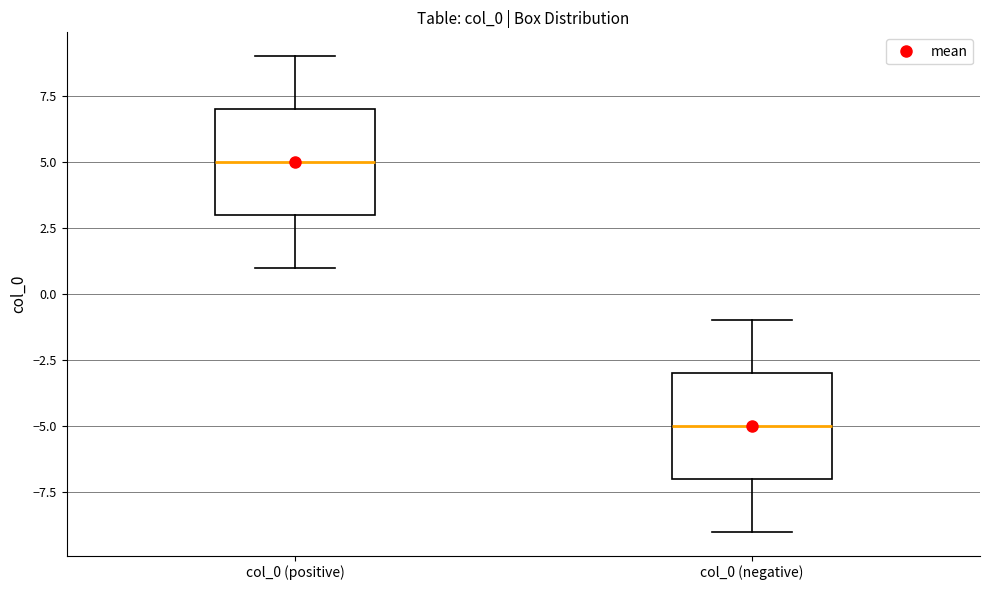

Reading left to right, transcribe this box plot: for each box, give where its median line is, the range the box spans, and where its two whiskers end, as read against the y-axis. The values are not printed on the chart, so give them approximately, as read against the axis.

col_0 (positive): median 5, box 3 to 7, whiskers 1 to 9
col_0 (negative): median -5, box -7 to -3, whiskers -9 to -1